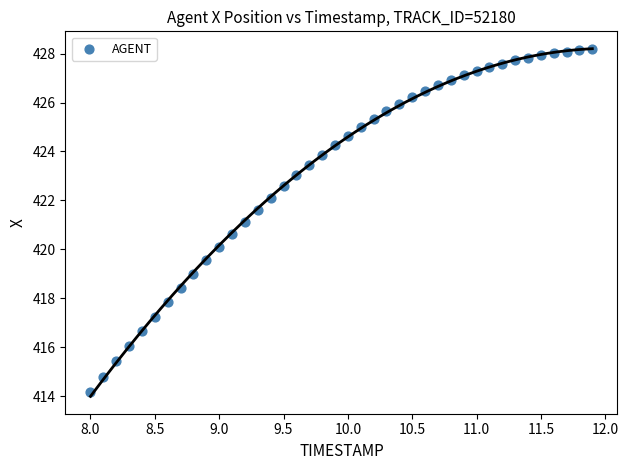

What is the range of Y values (max minus min)?

14.0